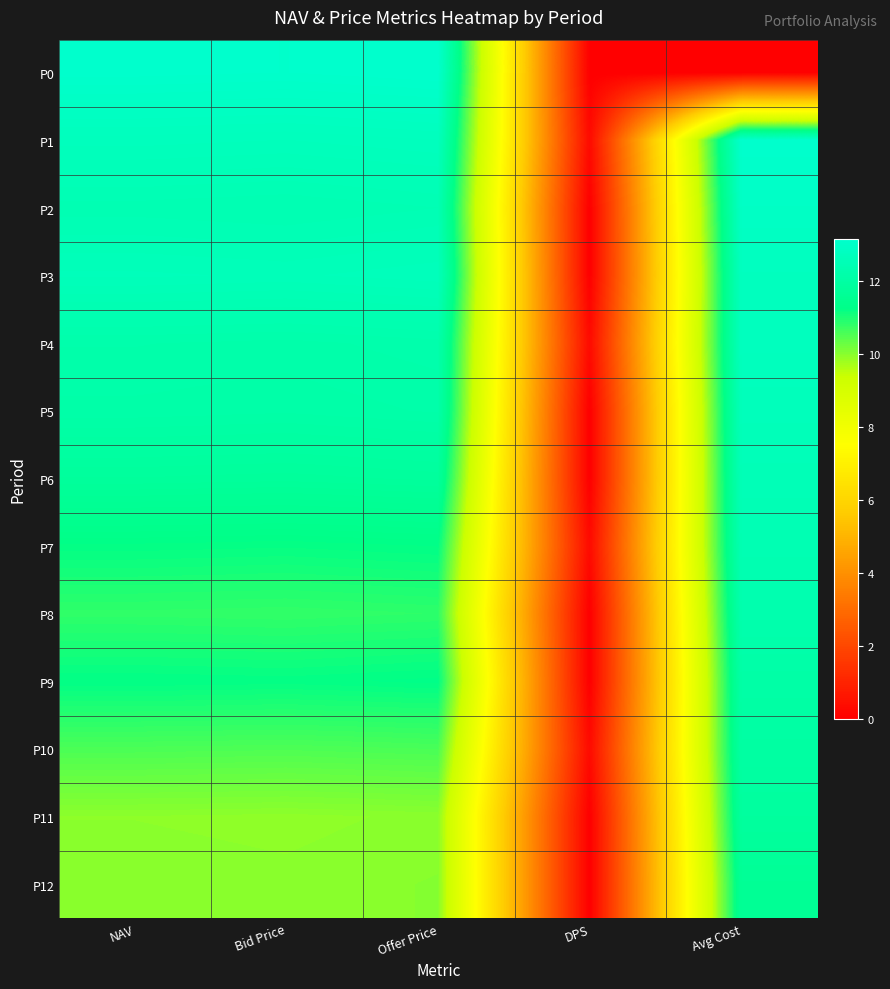

What is the spread (max minus min) of values at Bid Price?

3.2